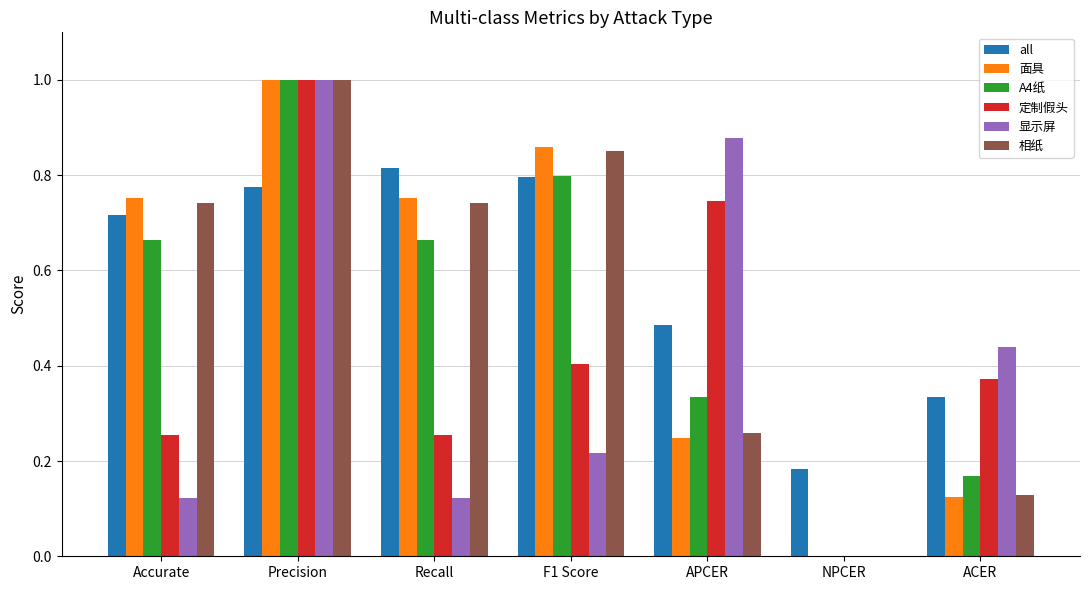

Between Accurate and Precision, which series saw the biggest shift?

显示屏